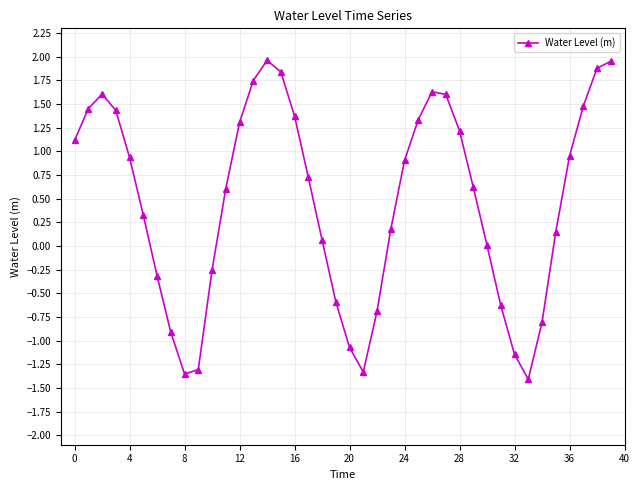

How many lines are shown in the chart?

1